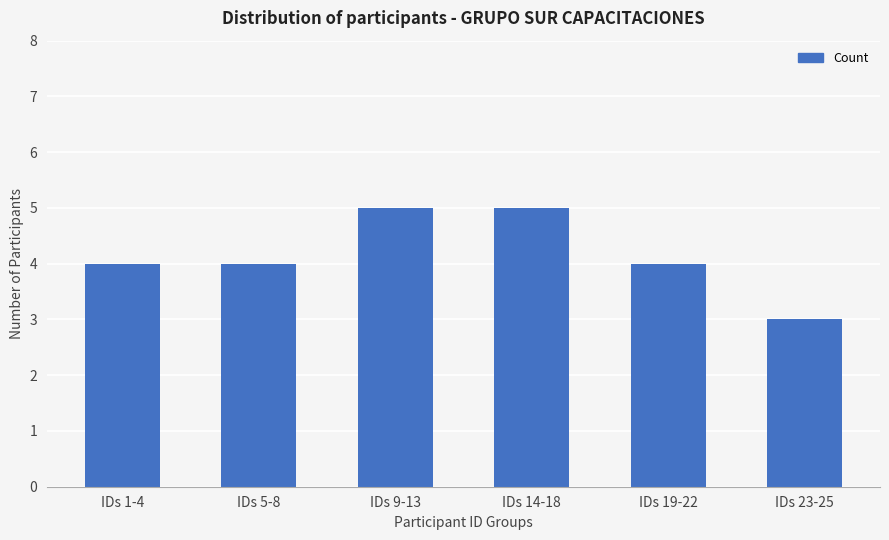

Which has a higher value, IDs 14-18 or IDs 23-25?

IDs 14-18